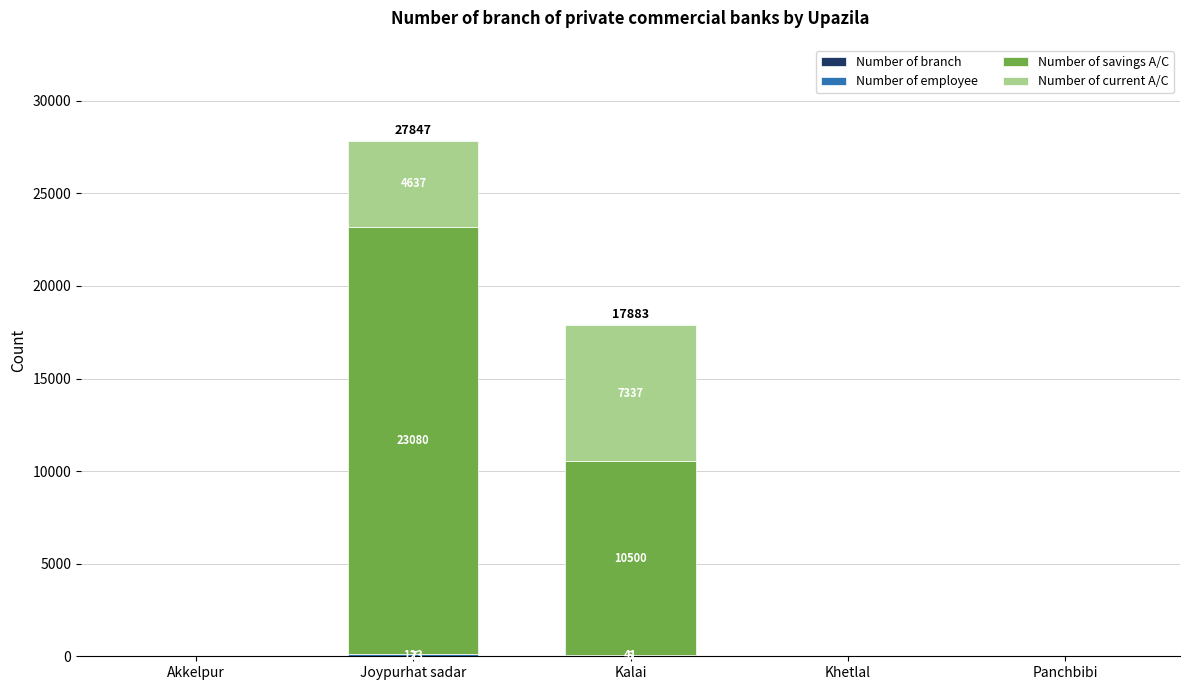

What is the total value across all series at Kalai?

17883